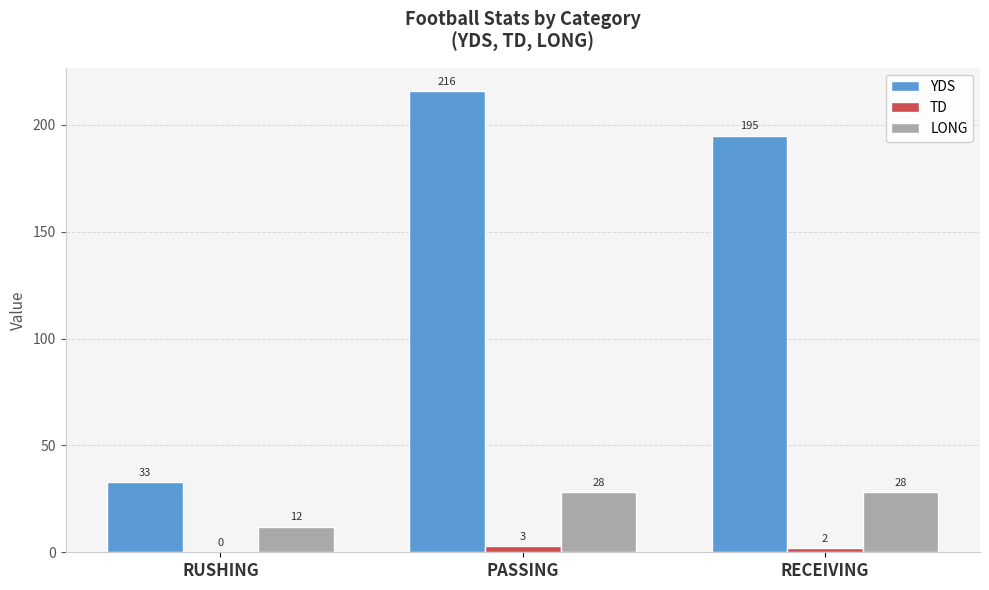

Reading left to right, transcribe all the data shown in this chart.

YDS: 33	216	195
TD: 0	3	2
LONG: 12	28	28